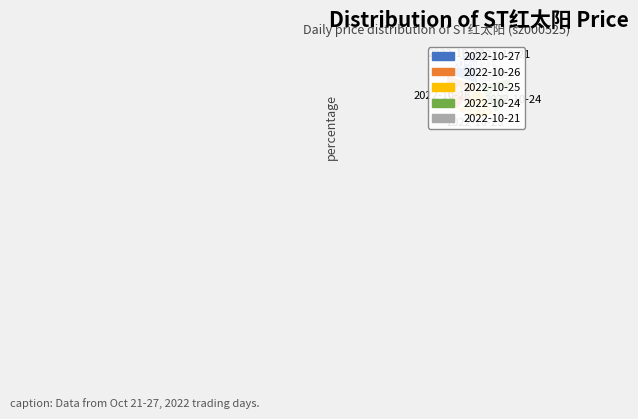

Is it true that 2022-10-27 is 27% of the pie?

False